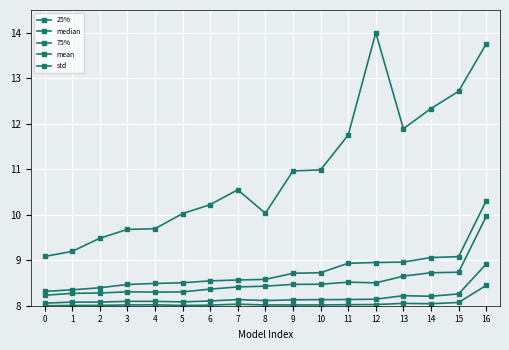

True or false: median has a value of 8.1 at 4.

True